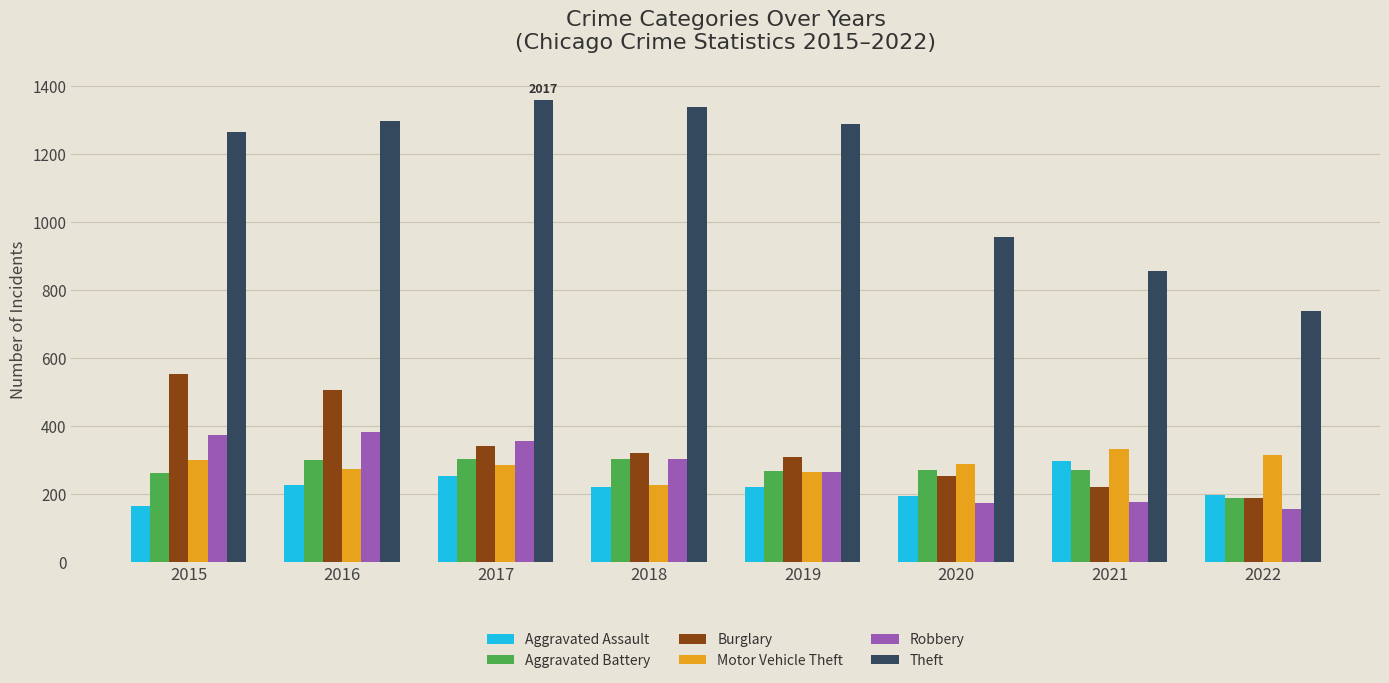

What is the value of the Robbery bar at the 3rd from the left?

356